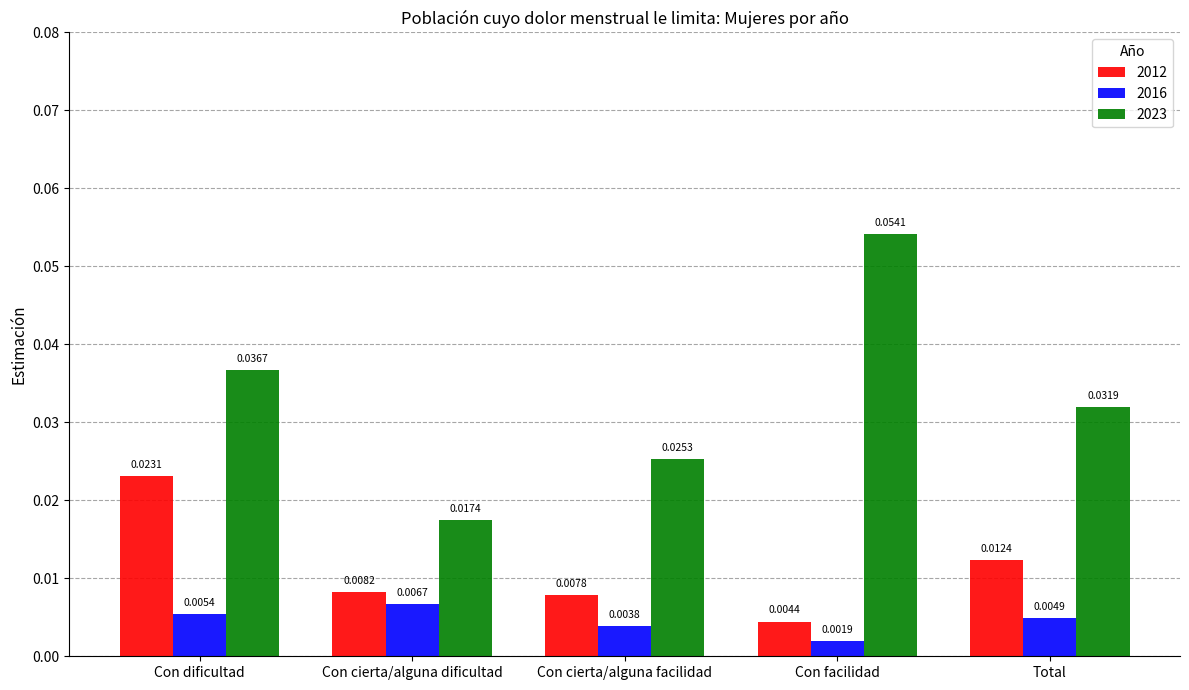

What is the label of the 4th bar from the right?

Con cierta/alguna dificultad